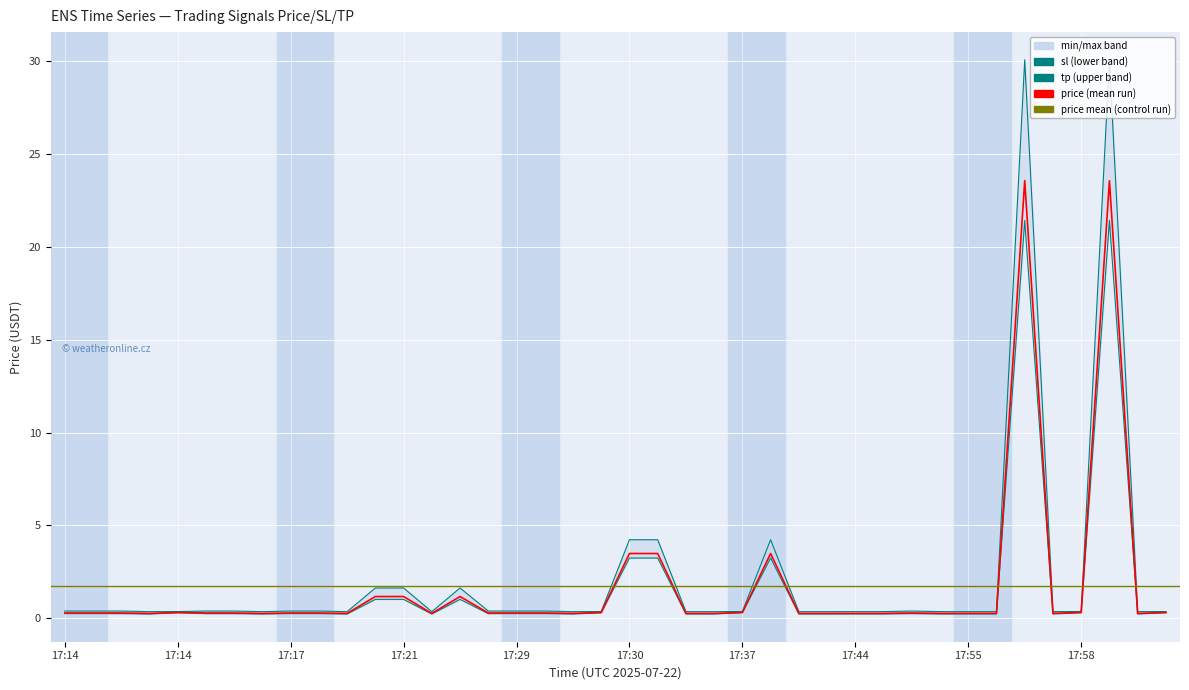

Is this an area chart (filled region under the line)?

No